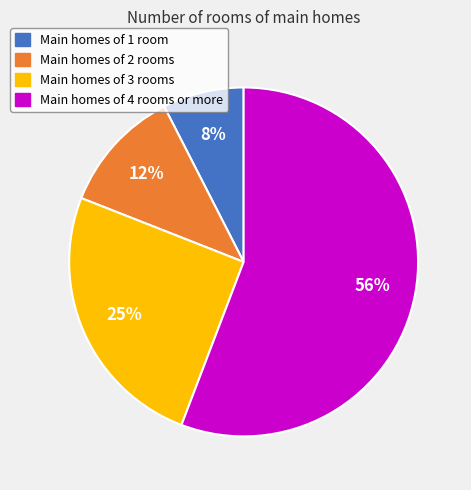

Does any single category account for the majority?

Yes